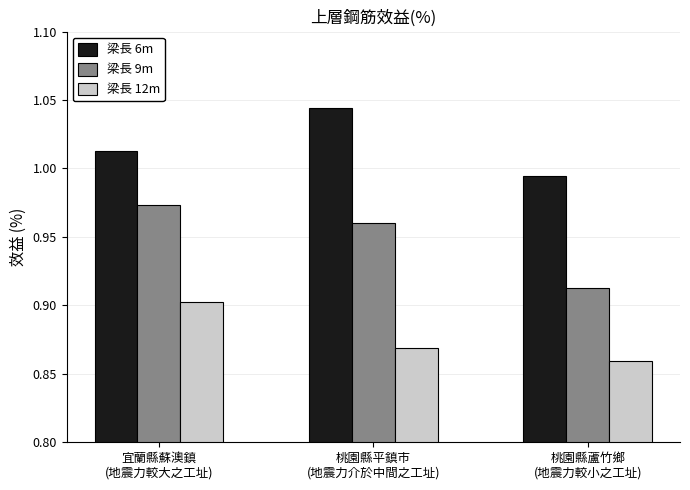

Does the chart contain stacked bars?

No